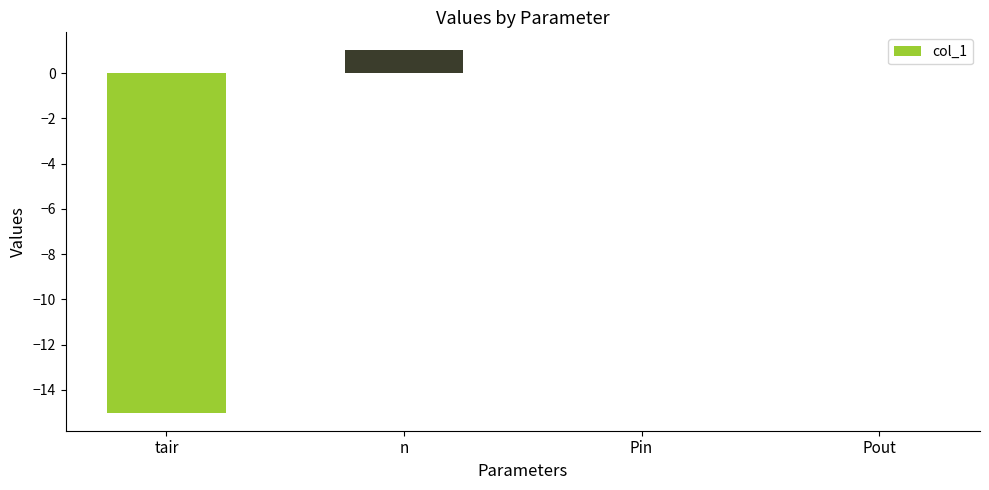

What is the change in value from tair to n?

+16